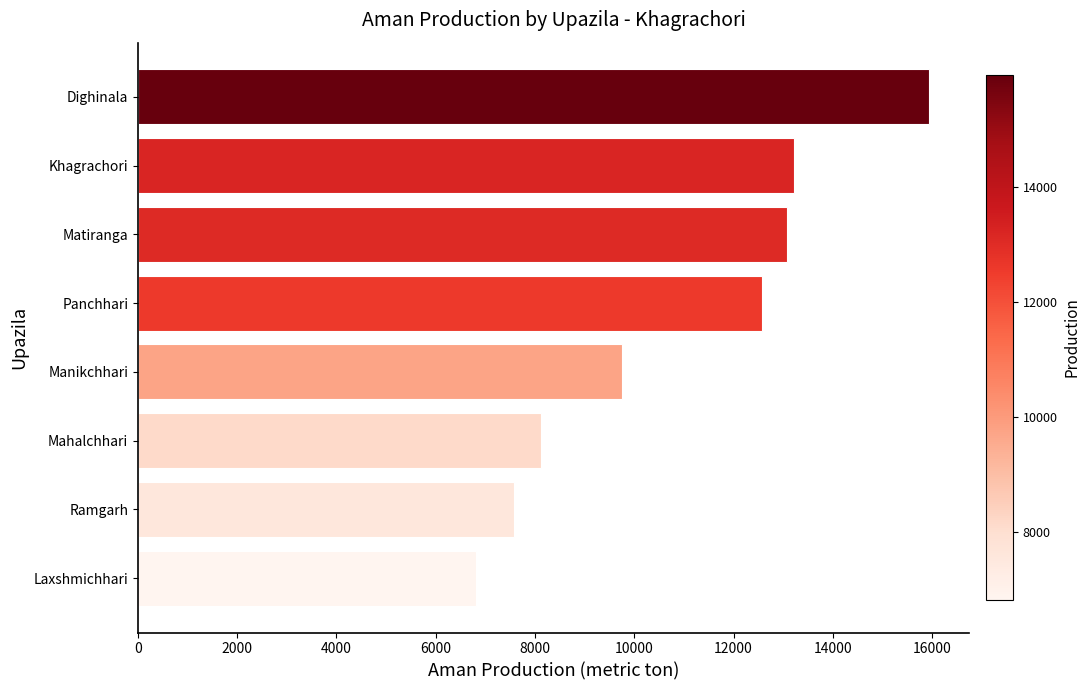

What is the ratio of the value at Laxshmichhari to the value at Ramgarh?

0.9